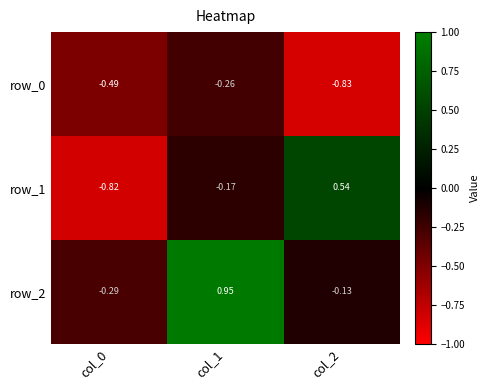

At which label does row_1 first exceed 0?

col_2